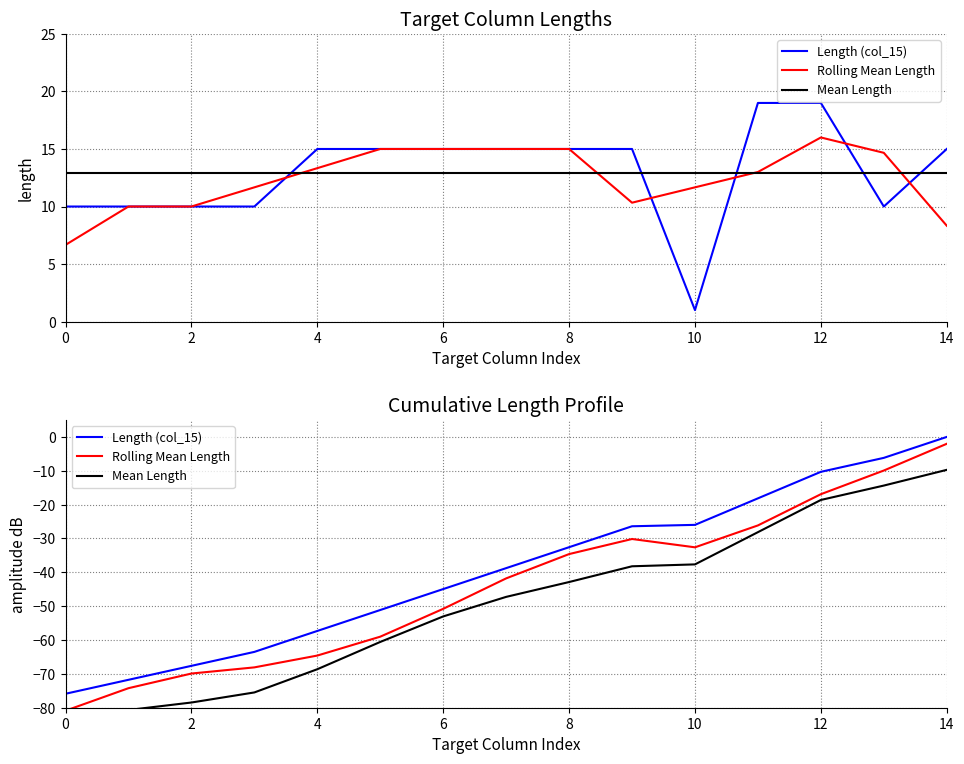

How many lines are shown in the chart?

3